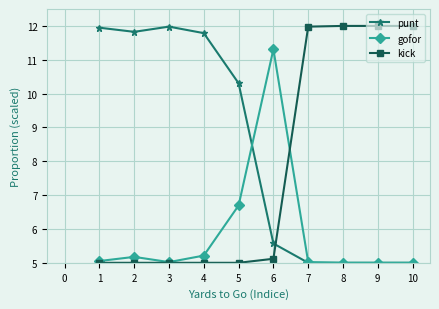

True or false: kick and punt intersect in this chart.

True